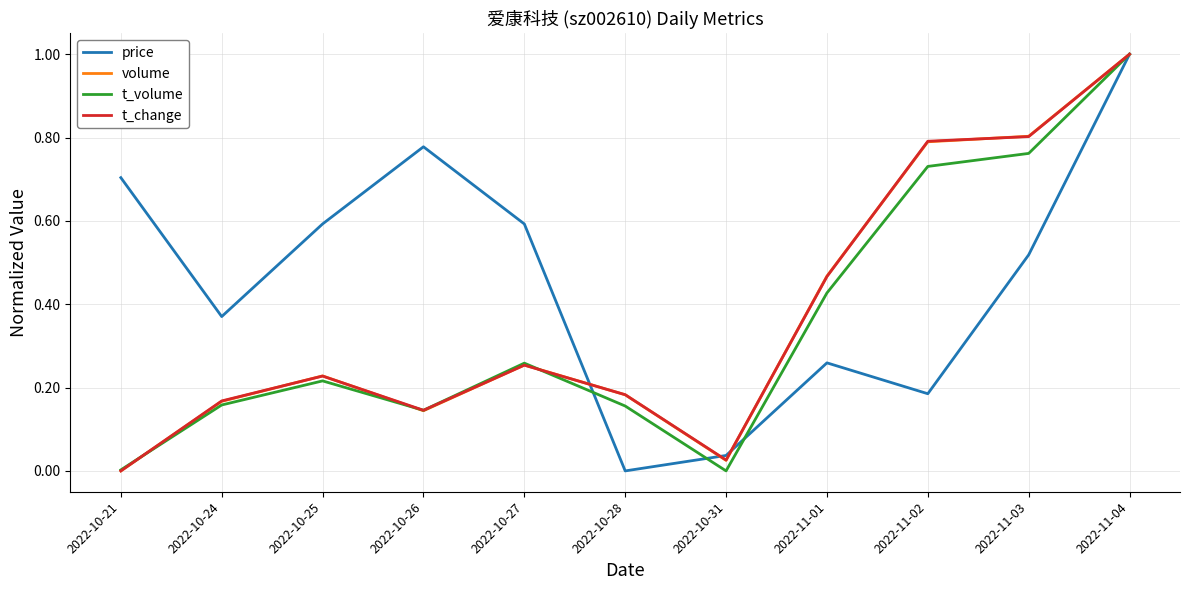

At which category does price reach its first local peak?

2022-10-26